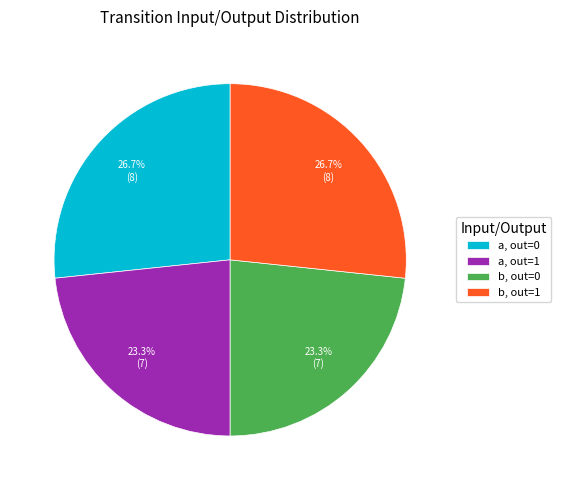

Does b, out=0 represent more than half of the total?

No